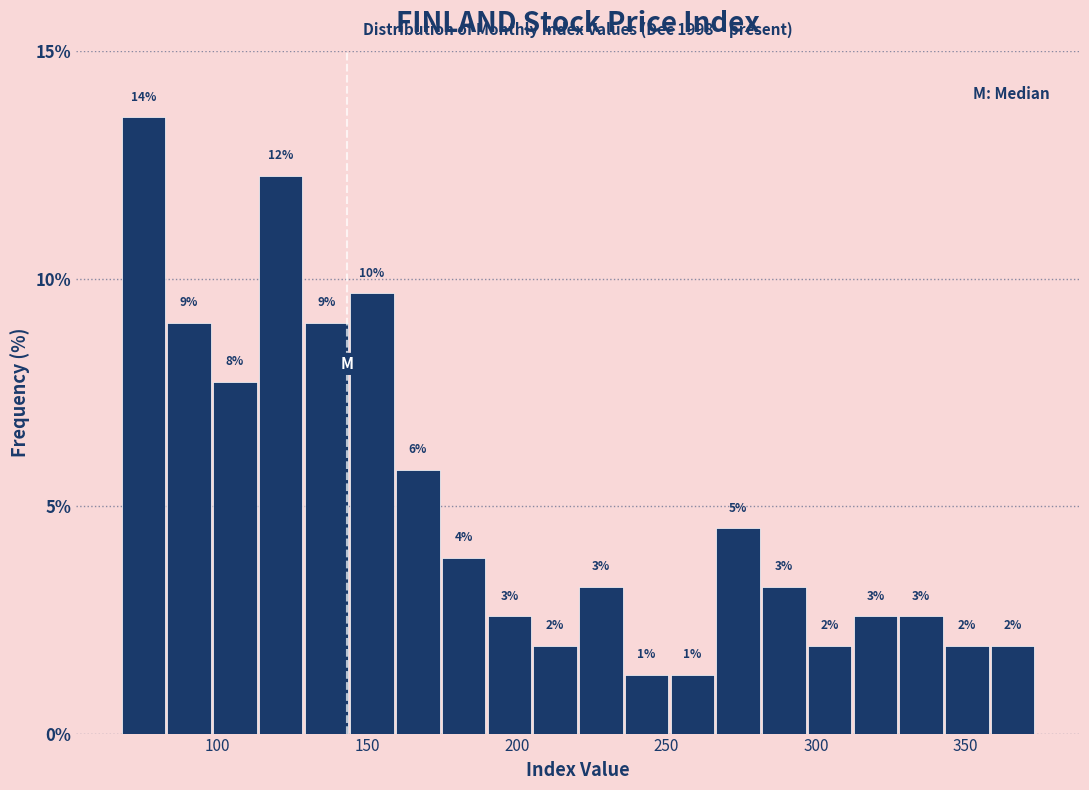

Read against the x-axis, roughly where is the centre of the tallest bar?

75